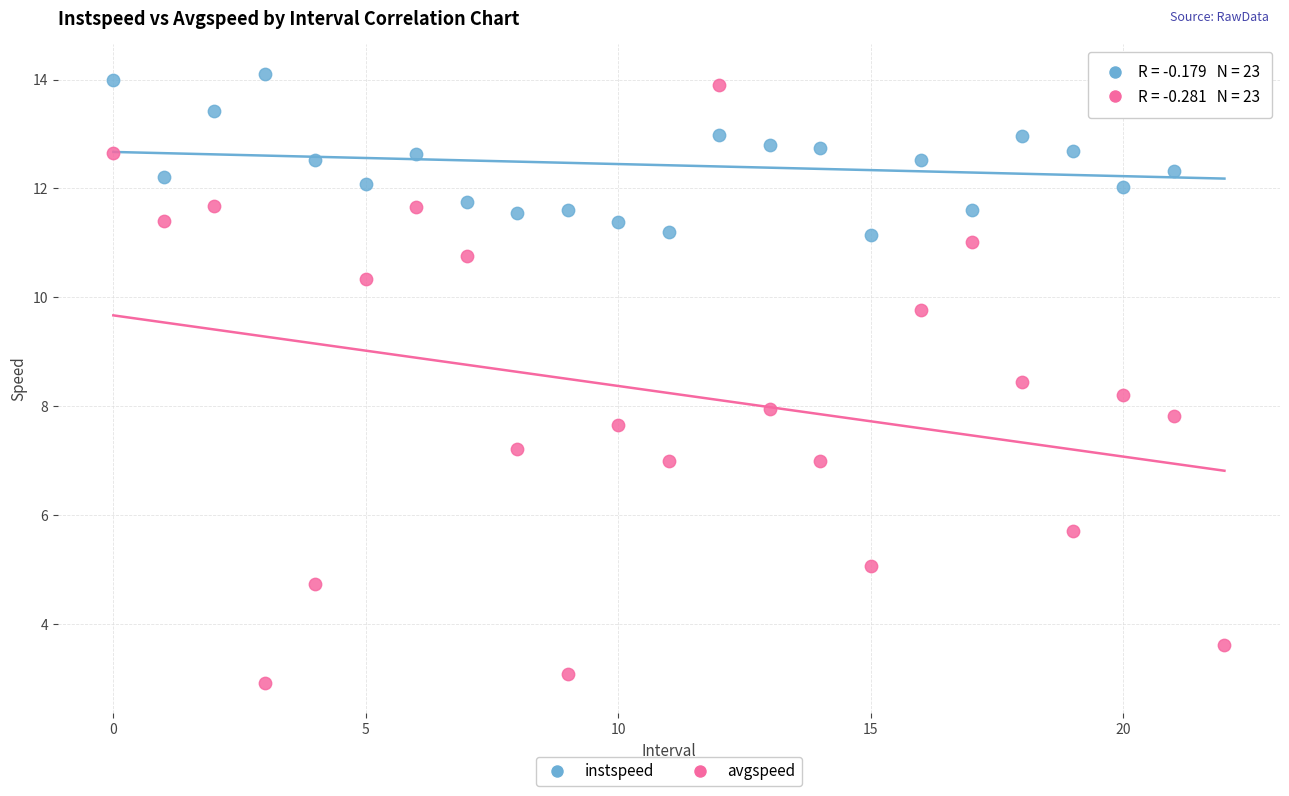

Which series contains the highest Y value?

instspeed